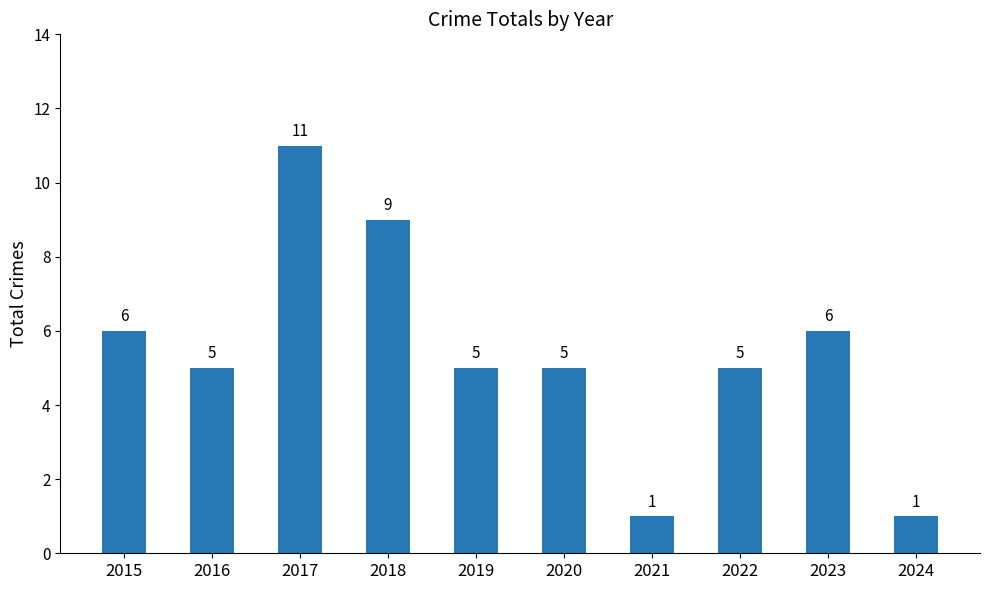

What value does the data have at 2021?

1